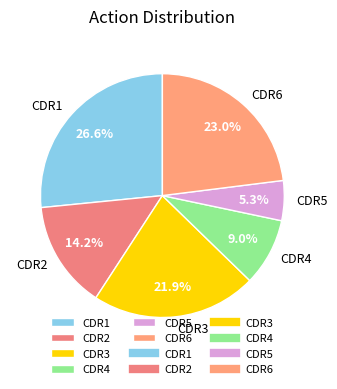

What is the ratio of the value at CDR5 to the value at CDR4?

0.6